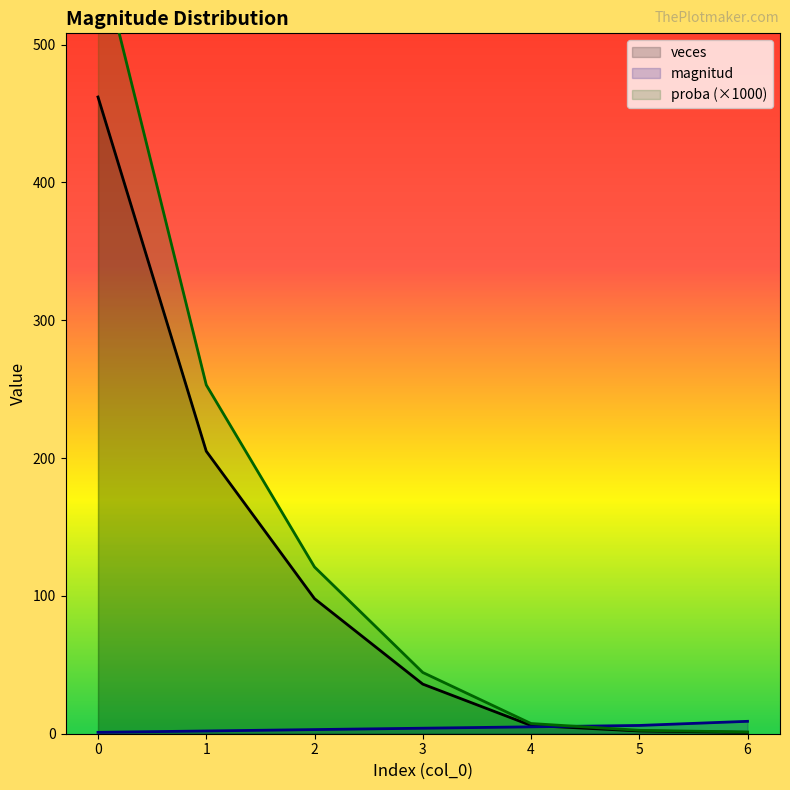

What is the difference between the maximum and minimum values in the veces series?

461